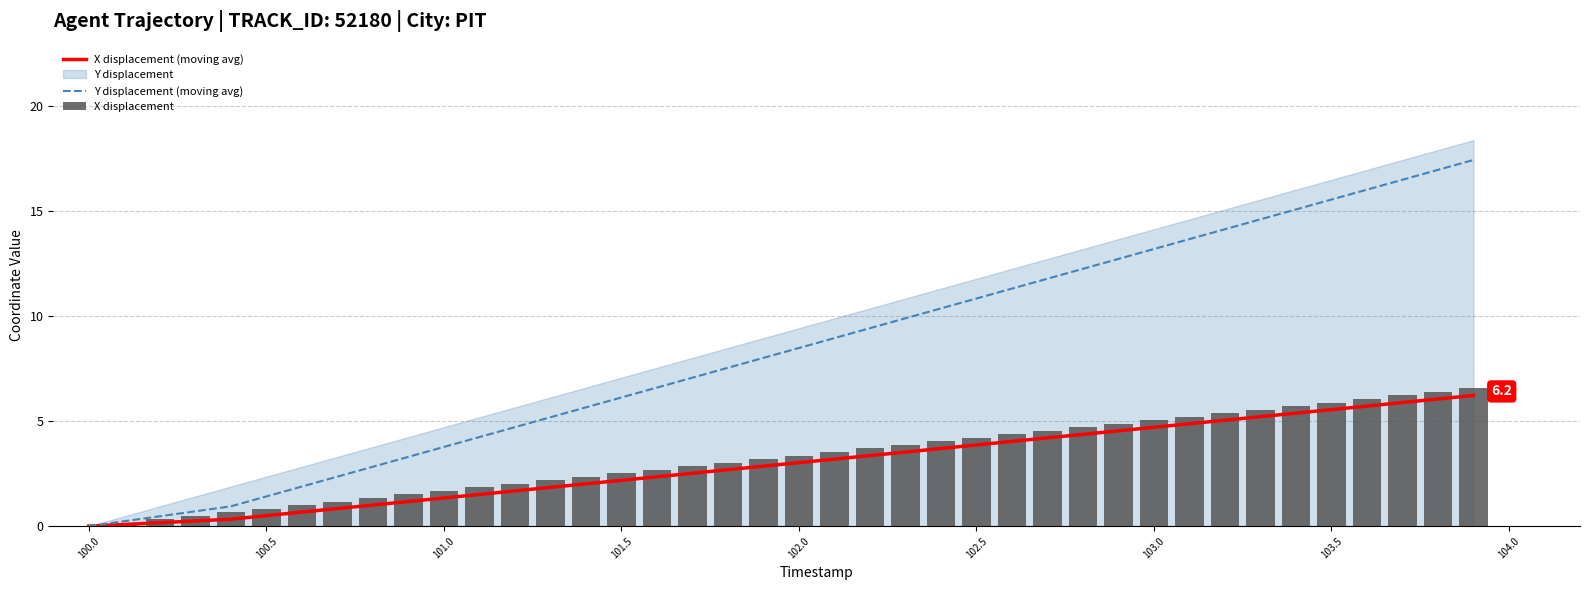

Which series has the widest spread of values?

Y displacement (moving avg)